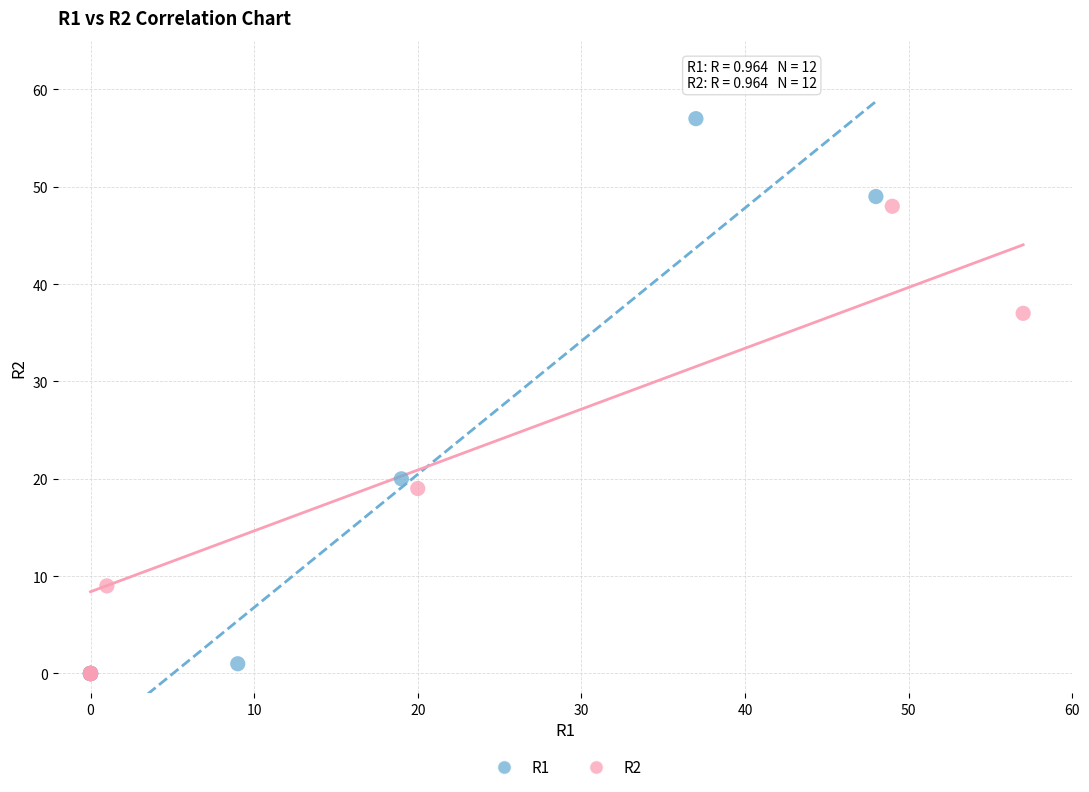

Which series reaches the maximum Y coordinate?

R1